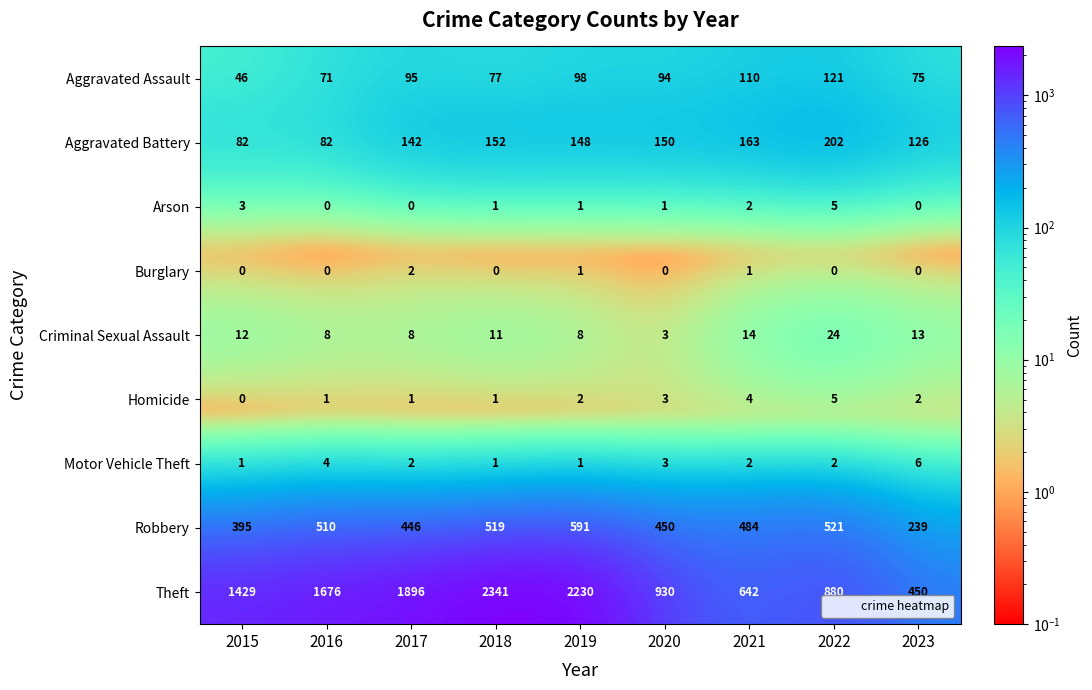

What is the minimum value shown in the chart?

0